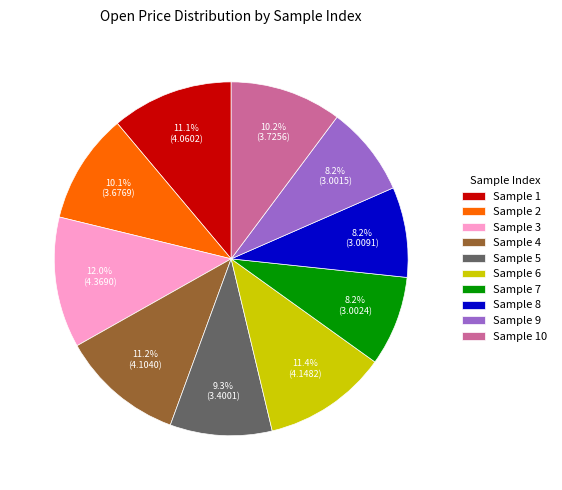

What is the total percentage of Sample 4 and Sample 3?

23.2%